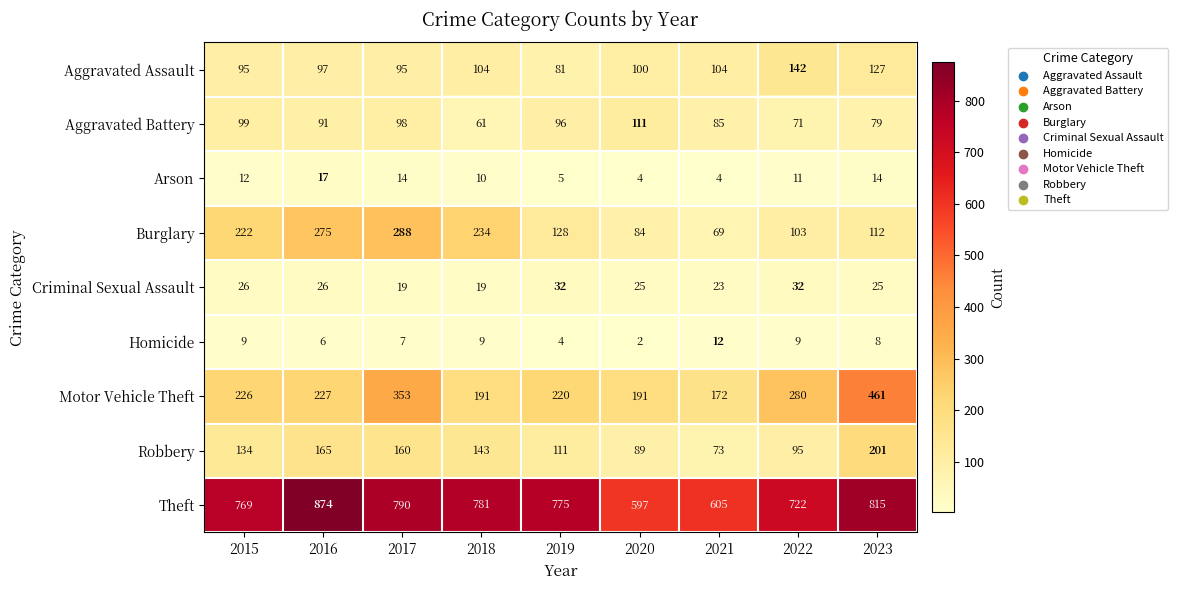

Is it true that Arson equals 14 at 2017?

True